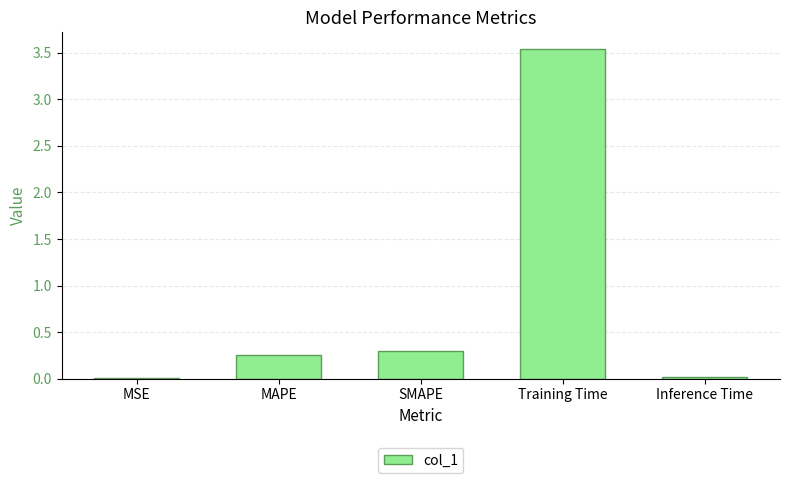

What is the sum of all values?

4.1